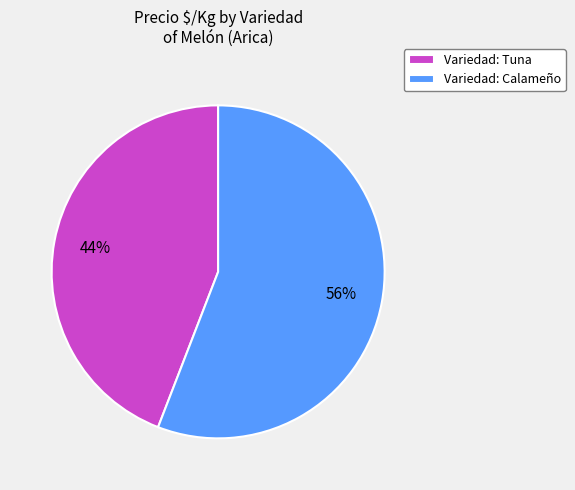

Is there any slice that represents more than half of the pie?

Yes